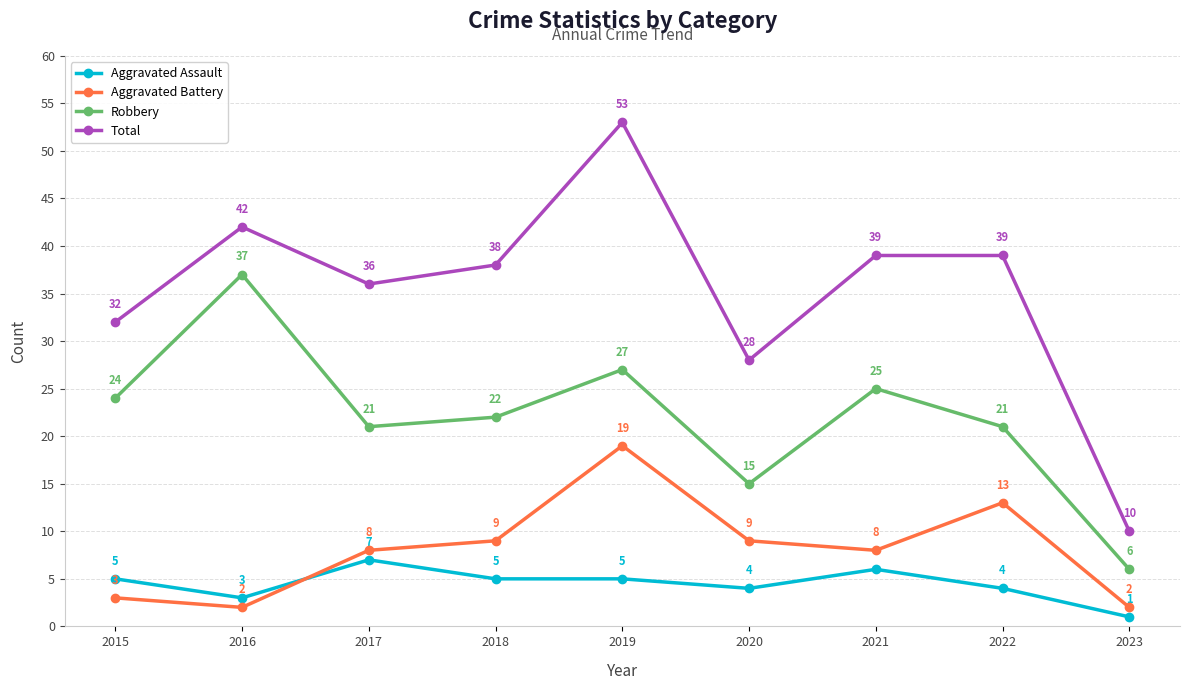

What is the value of the Aggravated Battery point at the 3rd from the left?

8